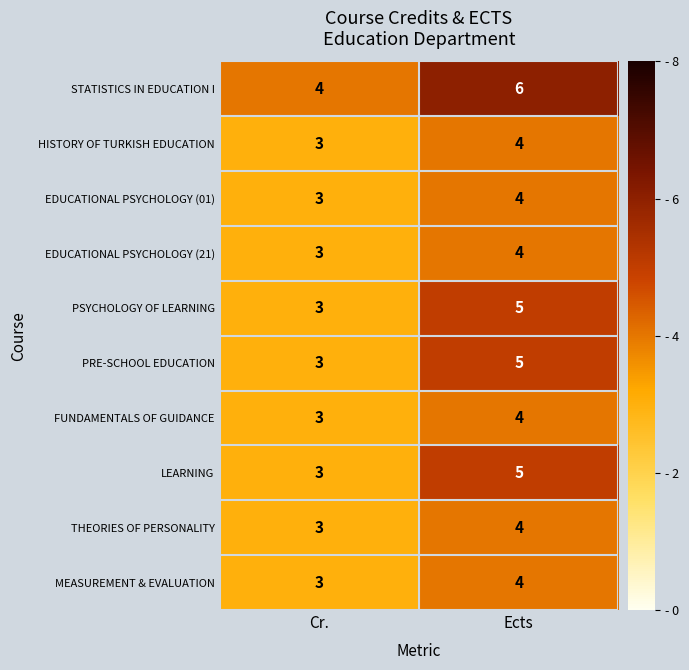

What is the sum of all EDUCATIONAL PSYCHOLOGY (01) values?

7